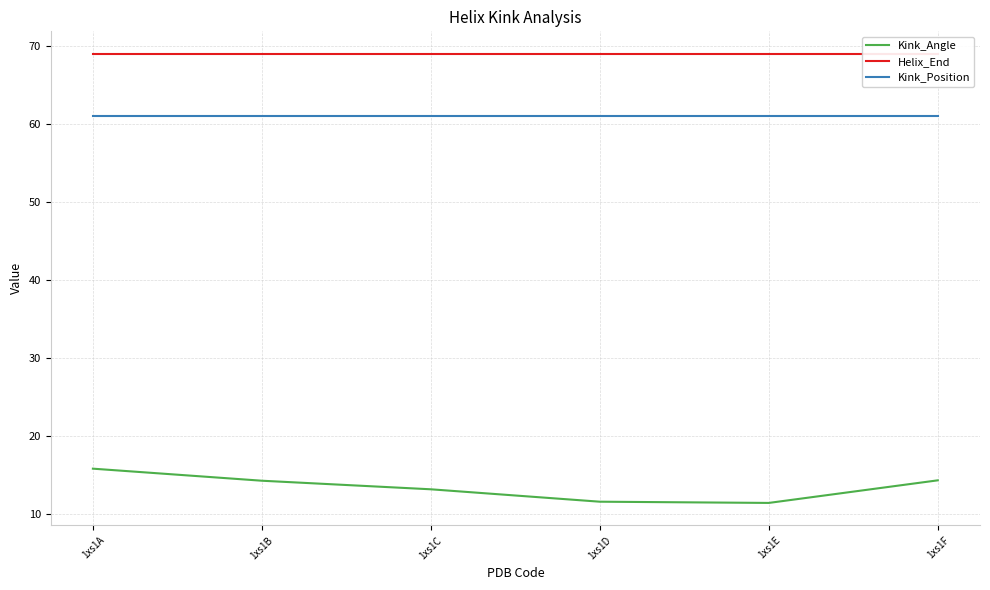

What value does the Kink_Angle series have at 1xs1B?

14.2